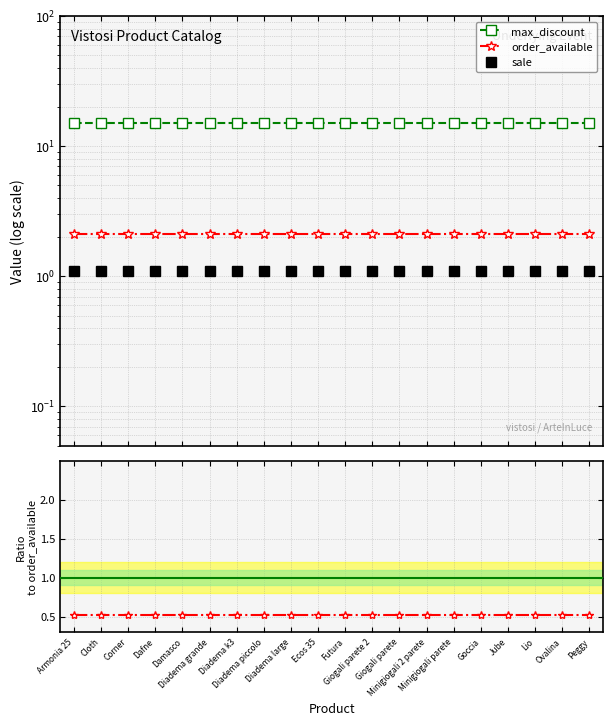

What is the label of the 1st point from the left?

Armonia 25